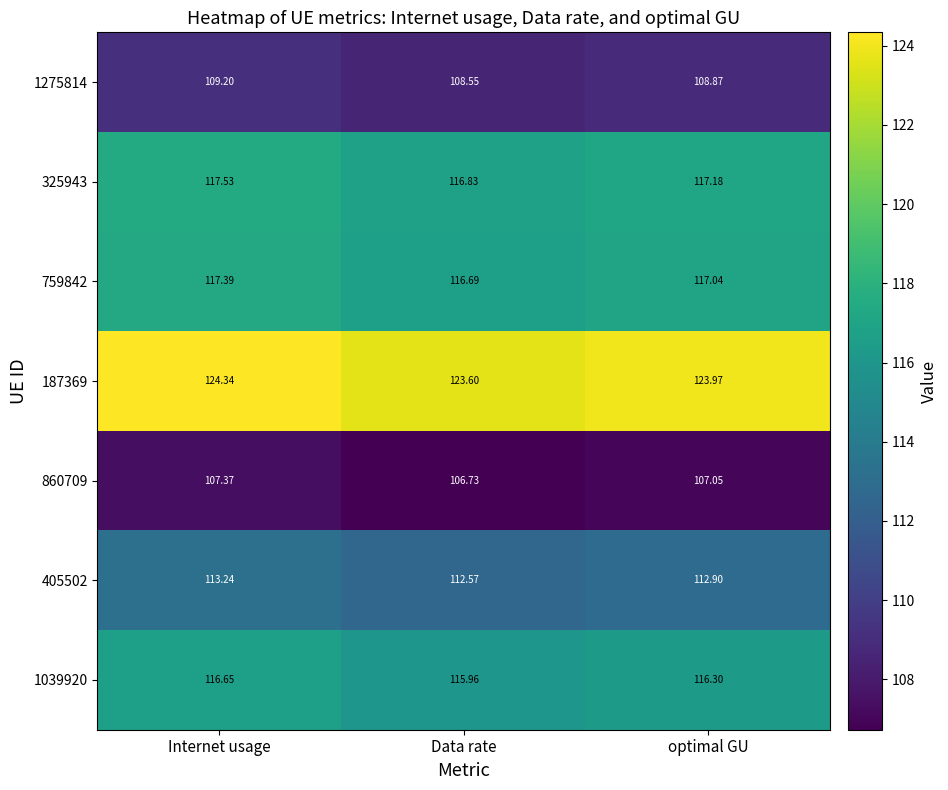

At which label does 759842 first exceed 117?

Internet usage